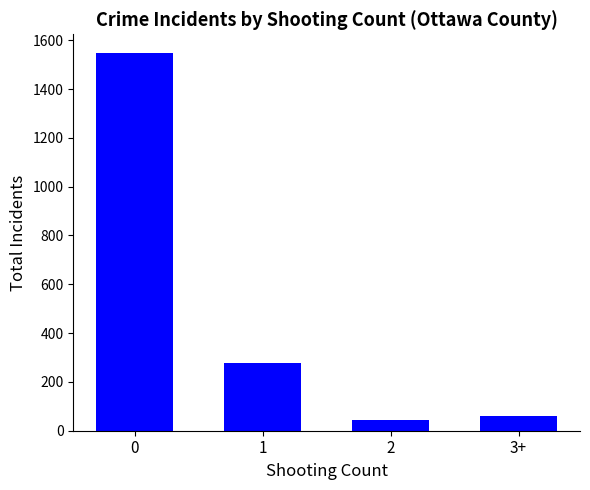

Are the bars horizontal?

No